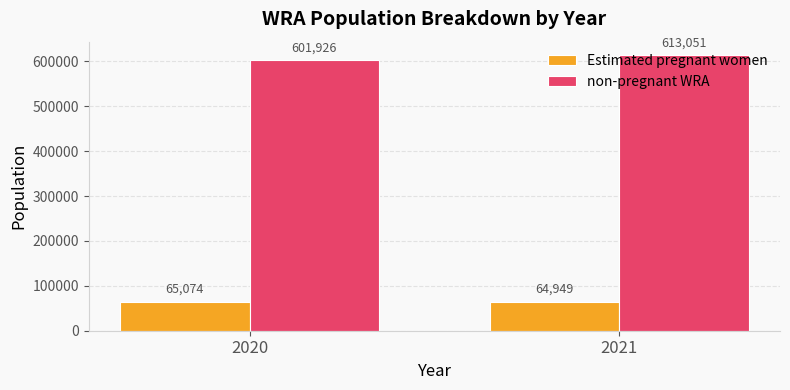

What are all the series names shown in the legend?

Estimated pregnant women, non-pregnant WRA